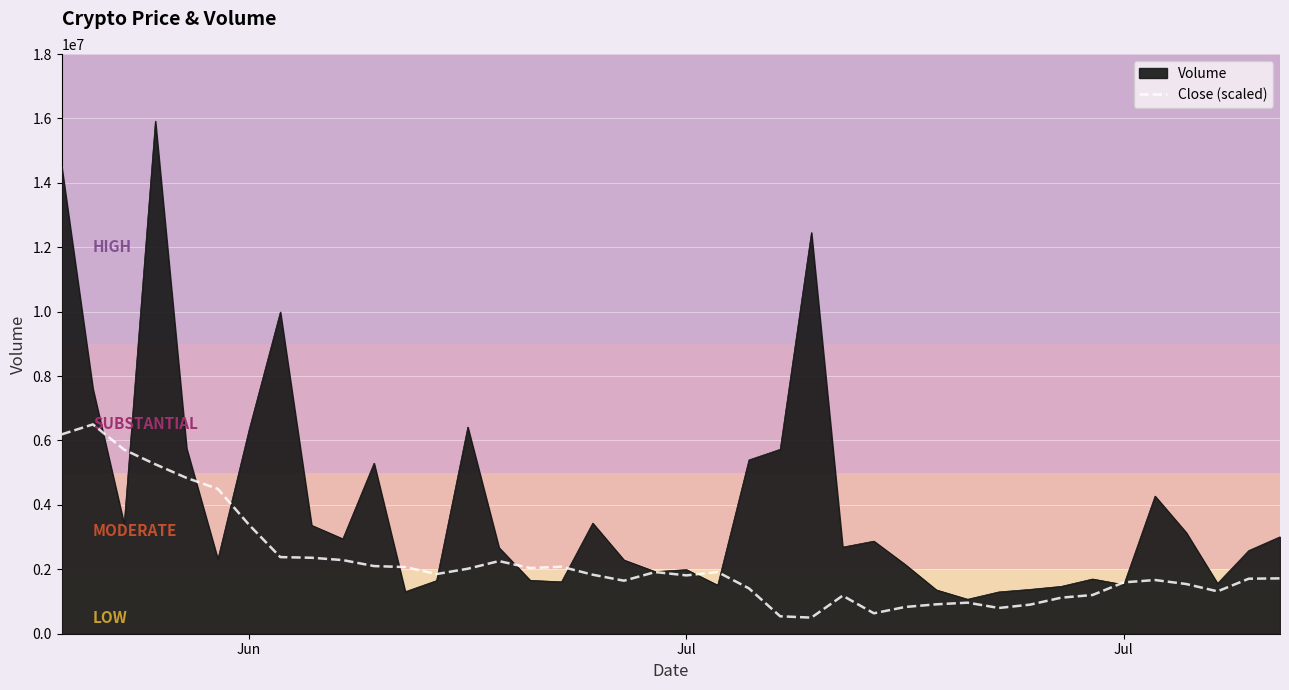

How many lines are shown in the chart?

2